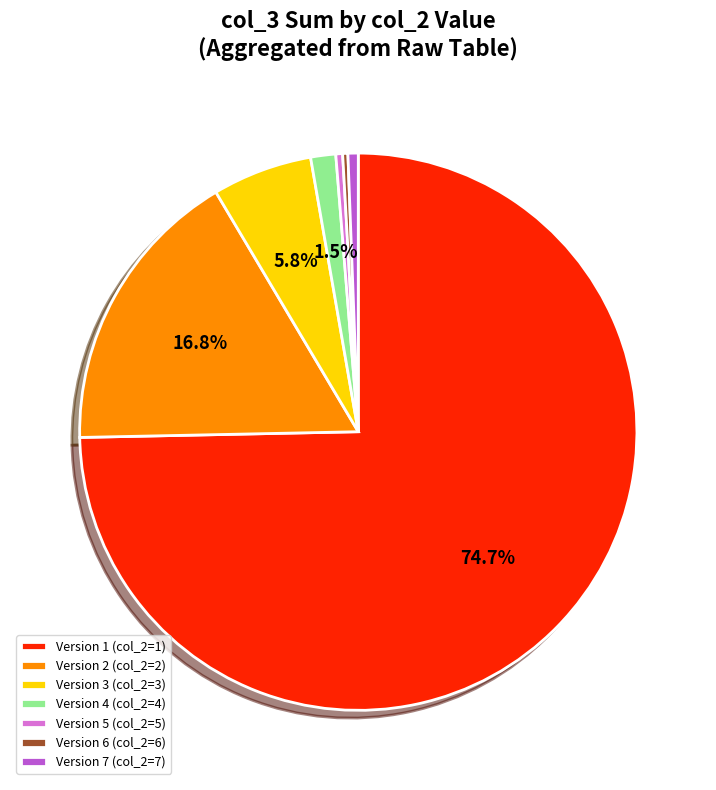

Which has a higher value, Version 7 (col_2=7) or Version 3 (col_2=3)?

Version 3 (col_2=3)